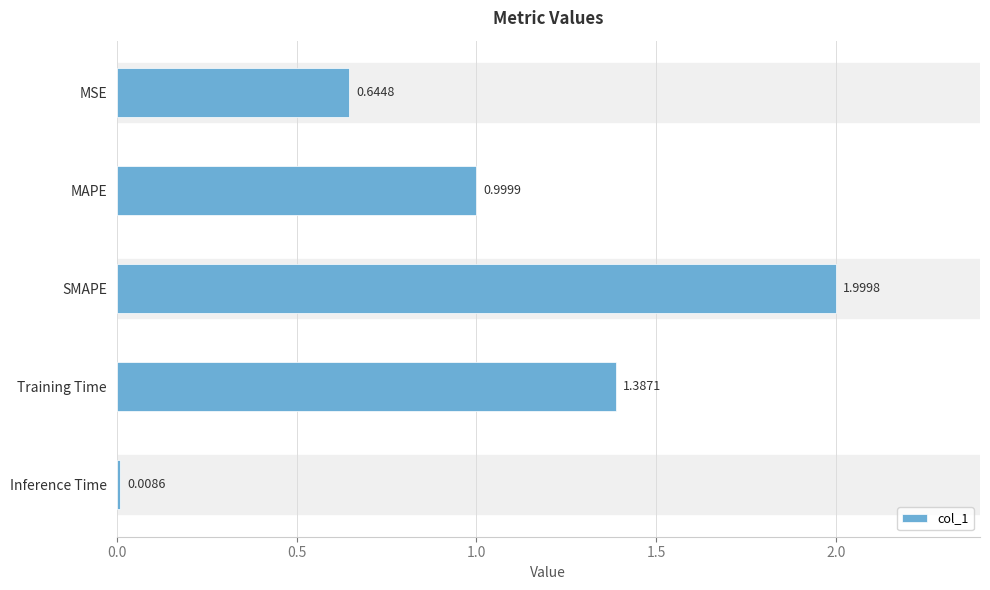

What is the label of the 3rd bar from the bottom?

SMAPE